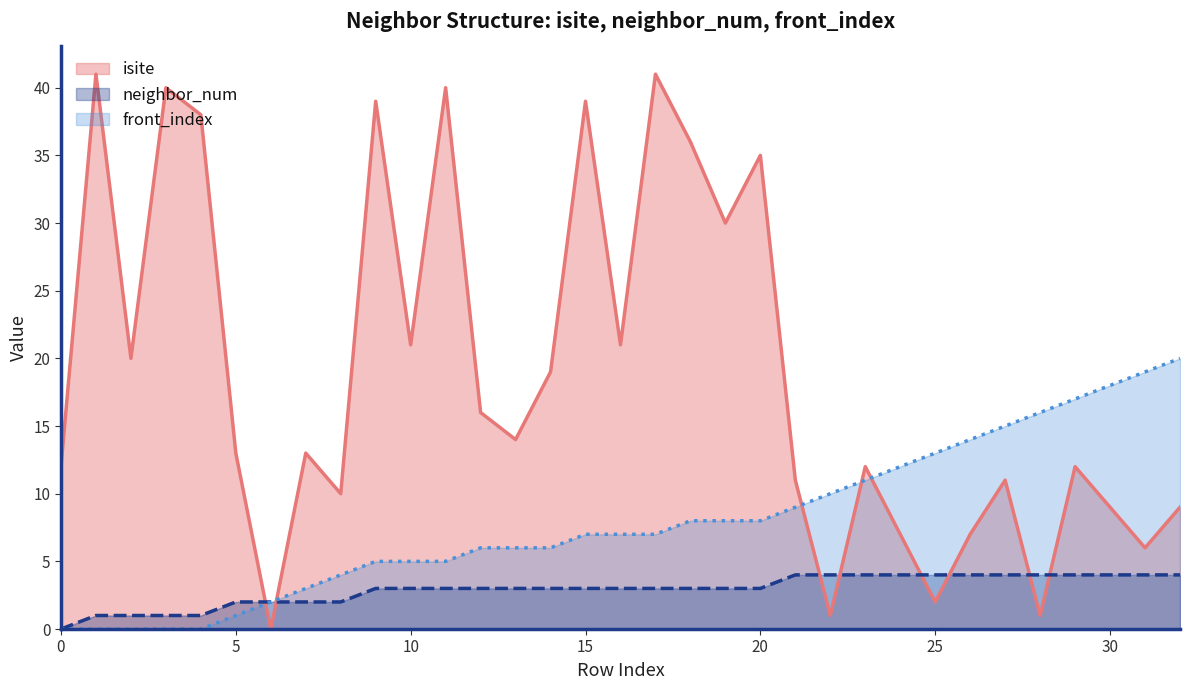

How many values in isite are above zero?

32